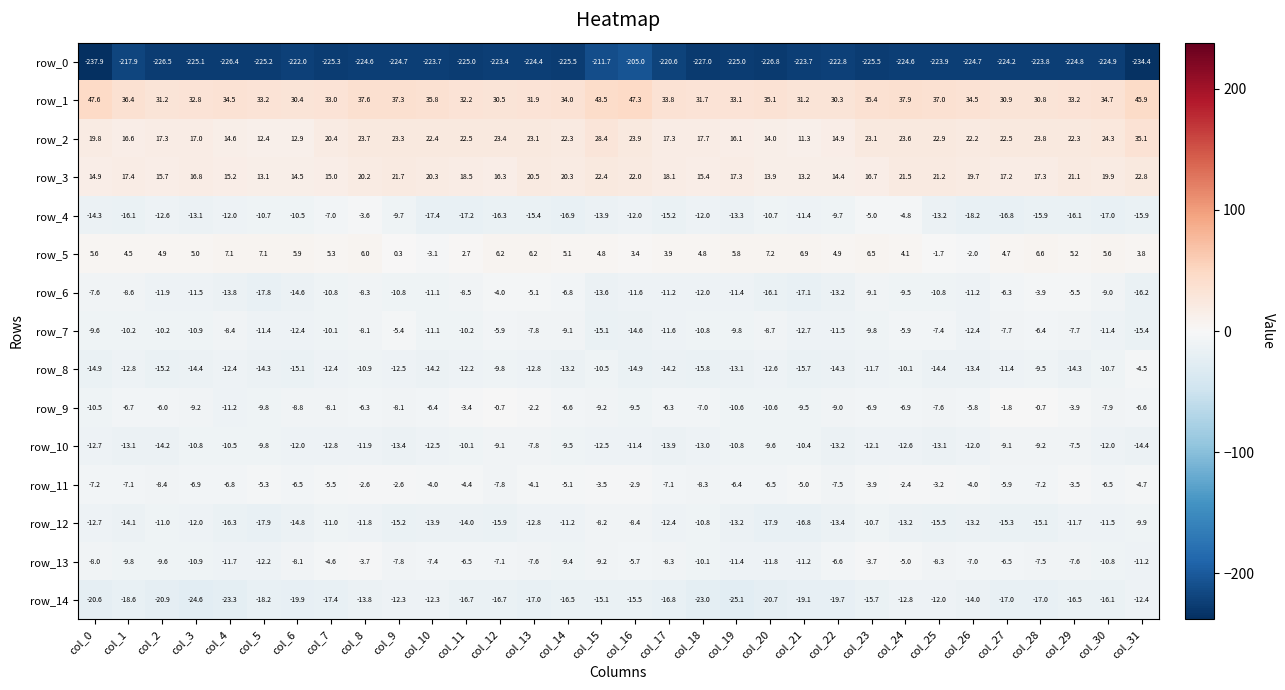

What is the sum of the row_14 values at col_30 and col_17?

-32.9